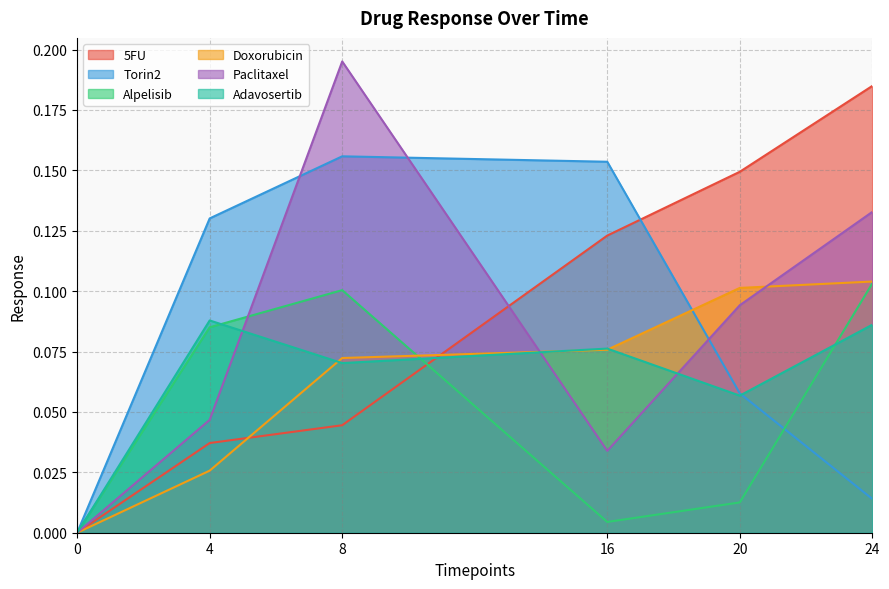

True or false: Torin2 and Adavosertib cross at least once.

True